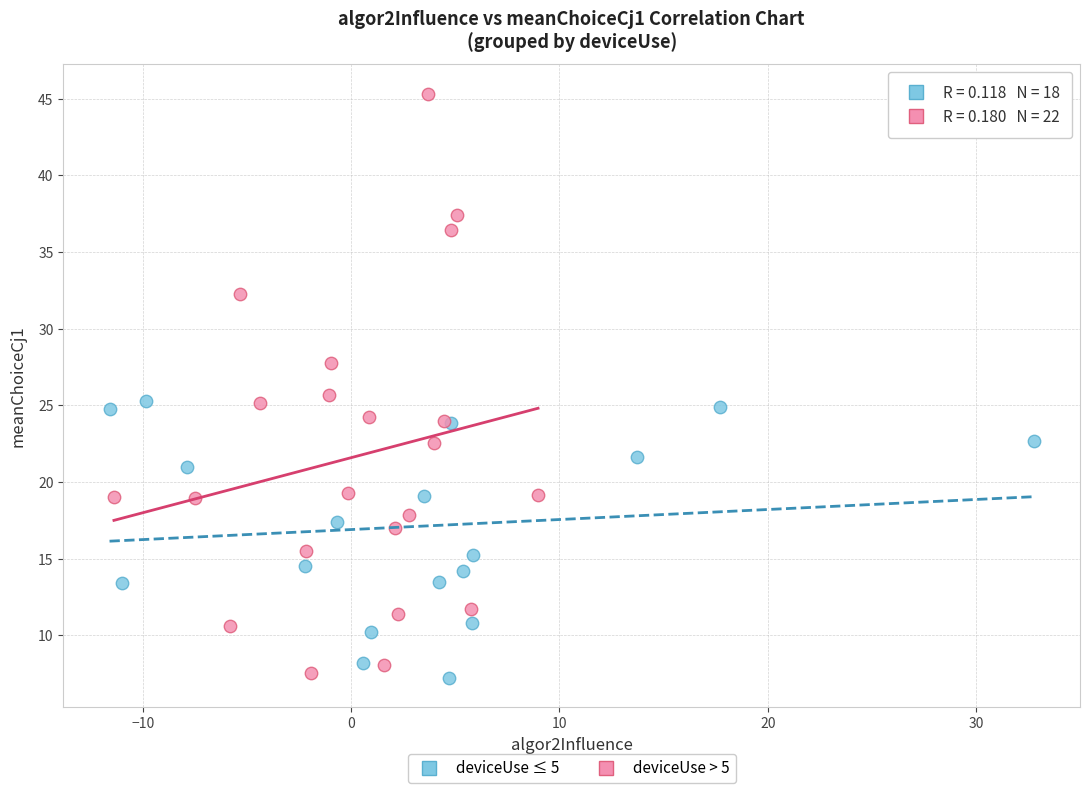

Which series has the widest spread of Y values?

deviceUse > 5